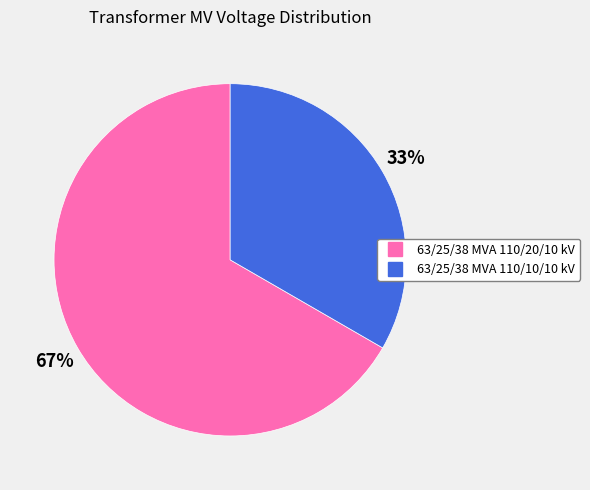

Rank the categories by value from lowest to highest.

63/25/38 MVA 110/10/10 kV, 63/25/38 MVA 110/20/10 kV